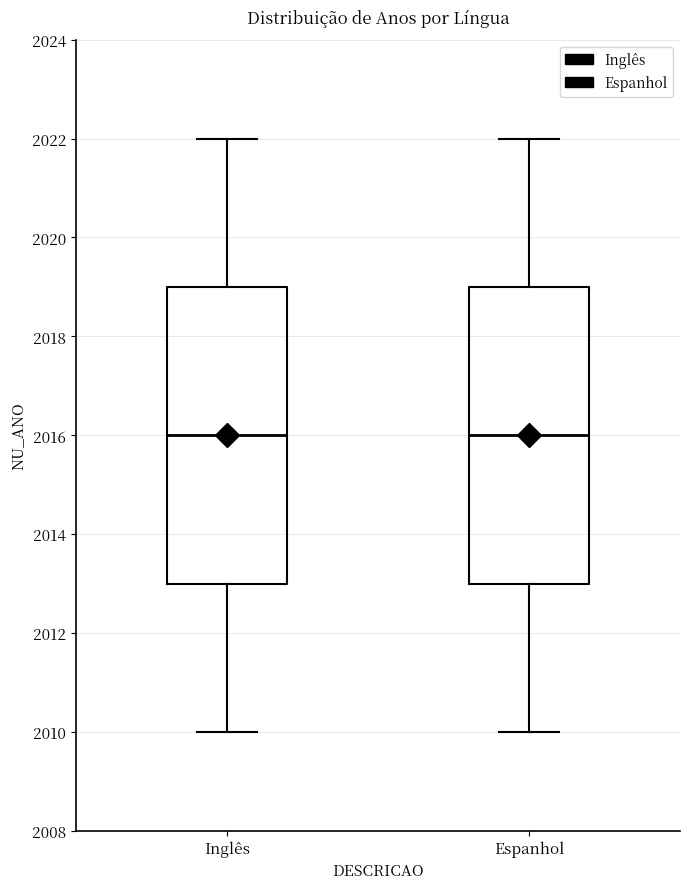

Where does the lower whisker of the box for Inglês end on the y-axis? The values are not printed on the chart, so give them approximately, as read against the axis.

2010